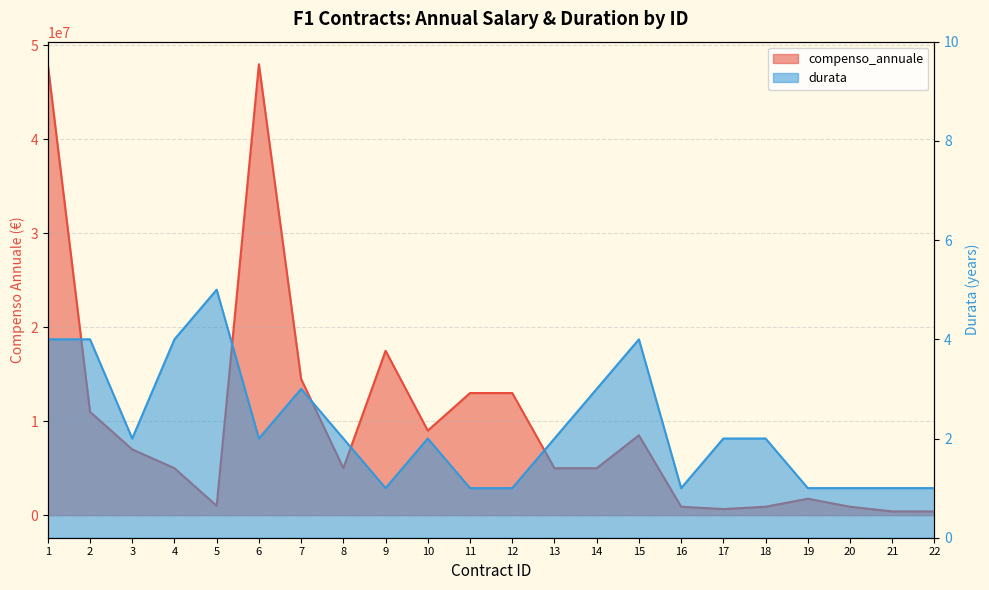

Rank the series by their maximum value, from highest to lowest.

compenso_annuale, durata